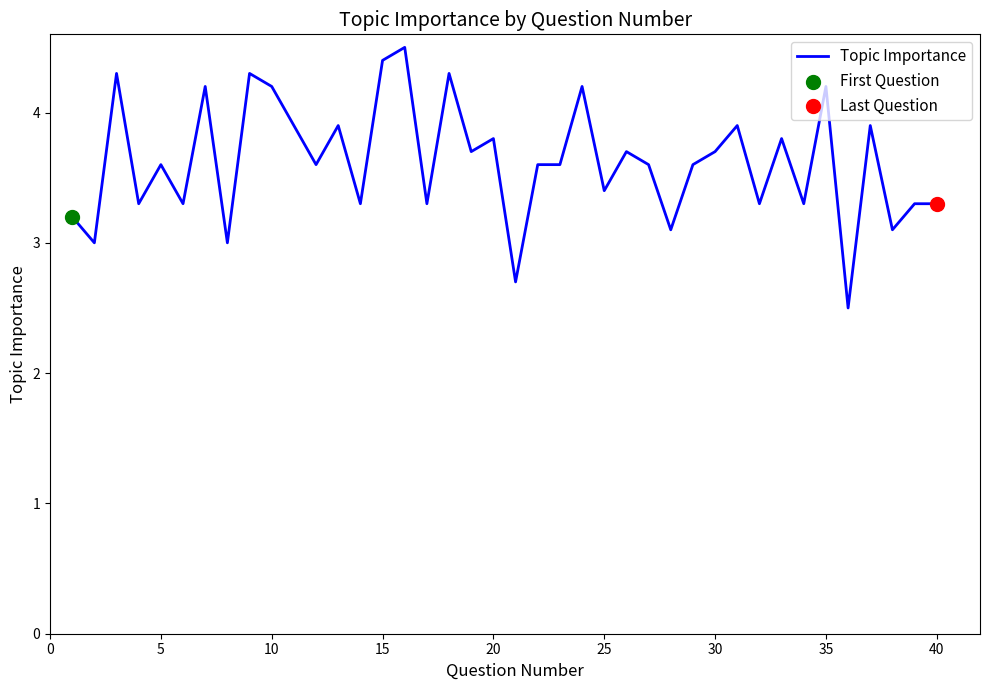

What is the minimum value shown in the chart?

2.5